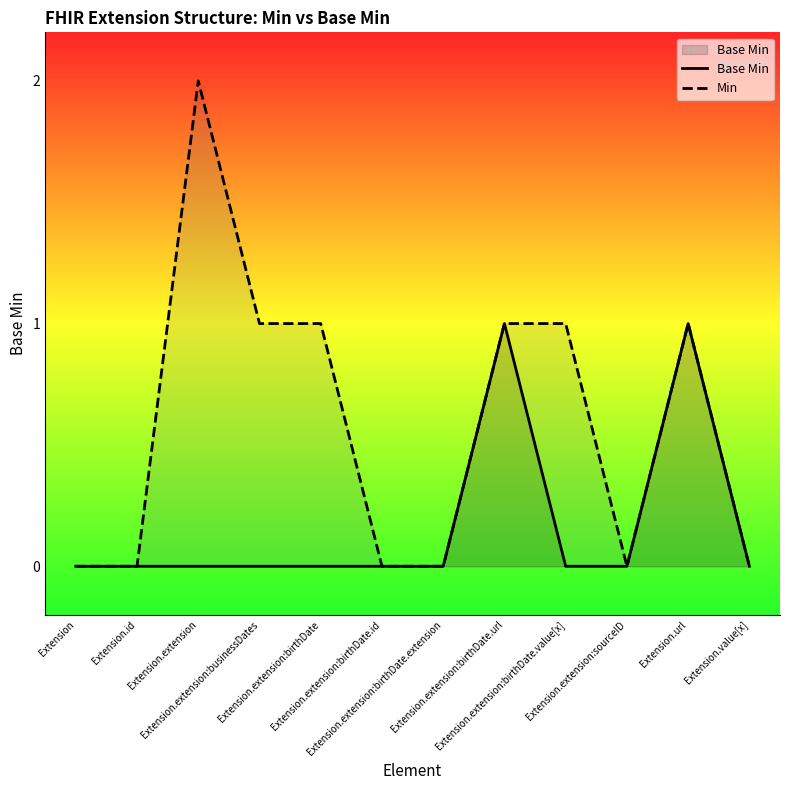

Count the Min values in the range 0 to 1.

11